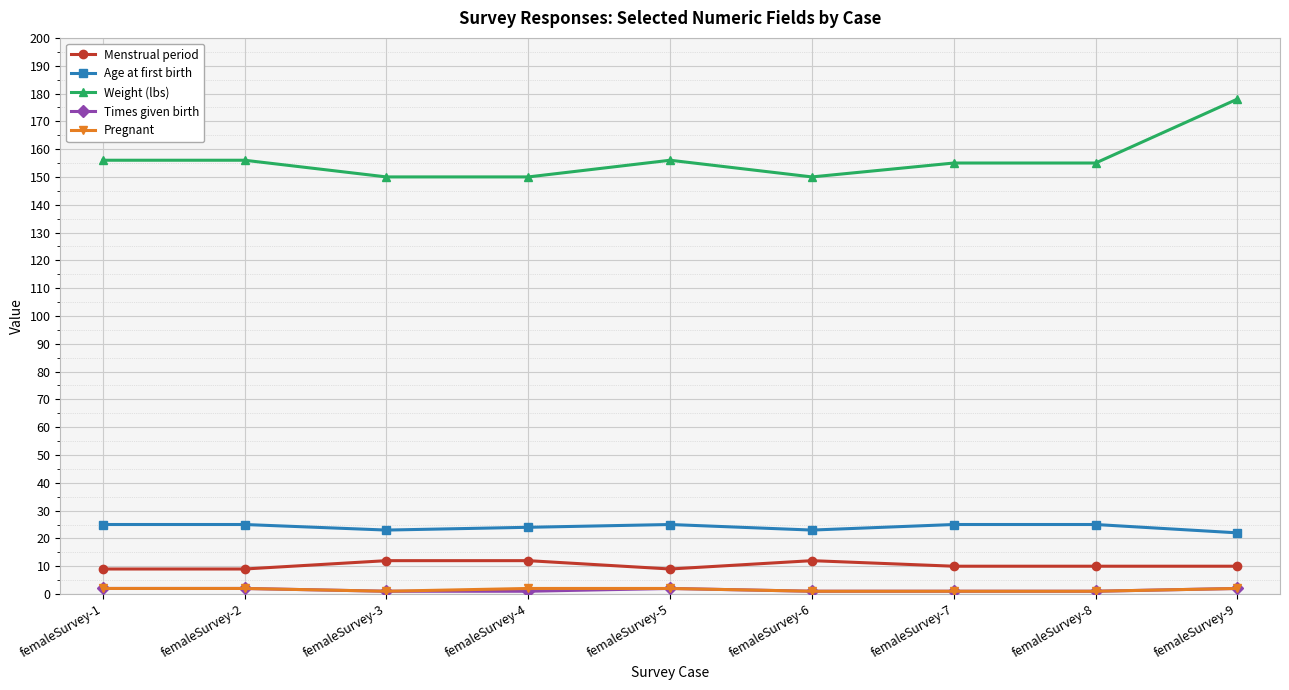

How many lines are shown in the chart?

5